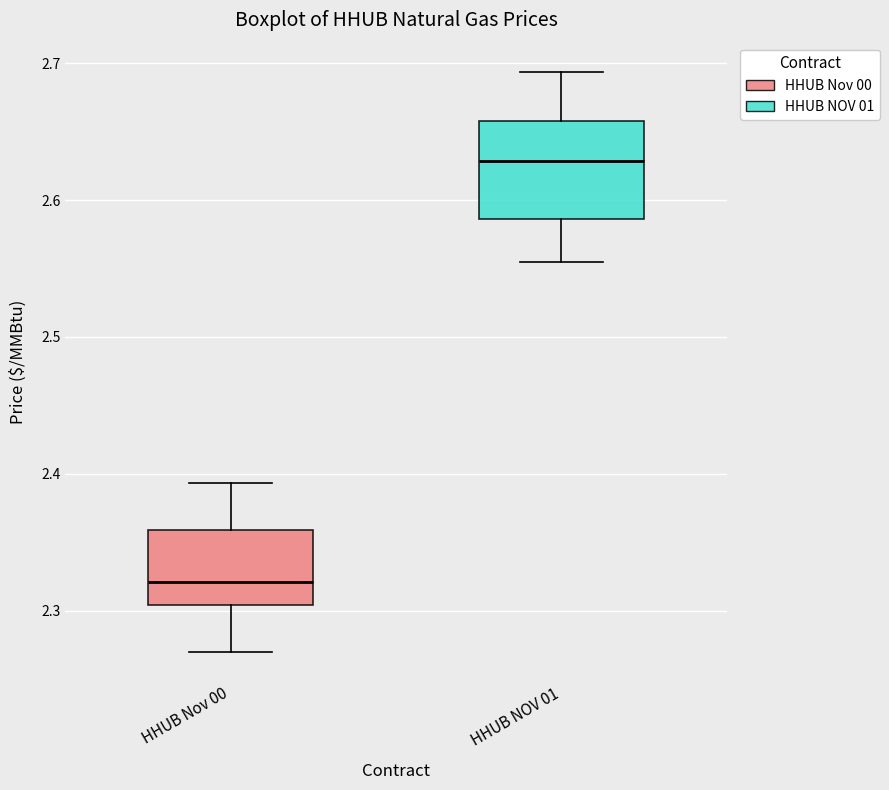

Where does the lower whisker of the box for HHUB NOV 01 end on the y-axis? The values are not printed on the chart, so give them approximately, as read against the axis.

2.56